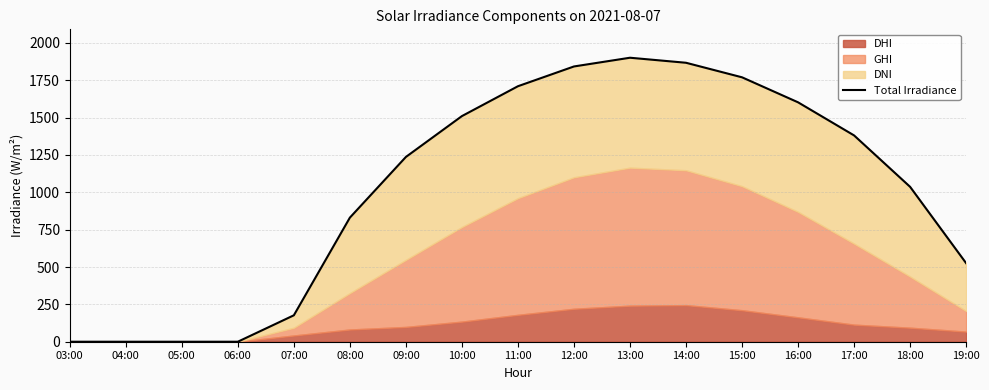

At which category does the data reach its first local peak?

13:00